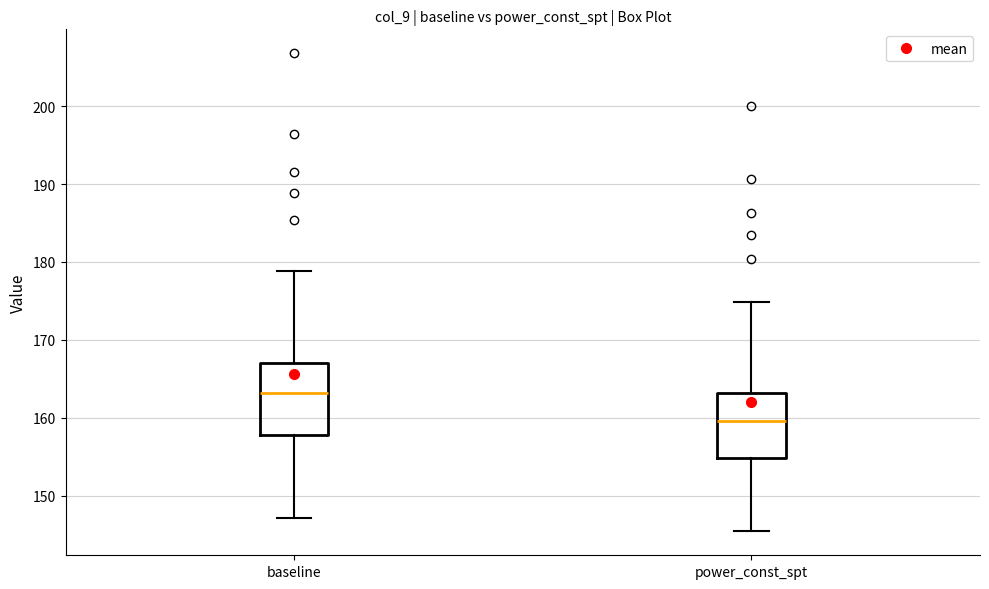

Which box has the highest median line?

baseline